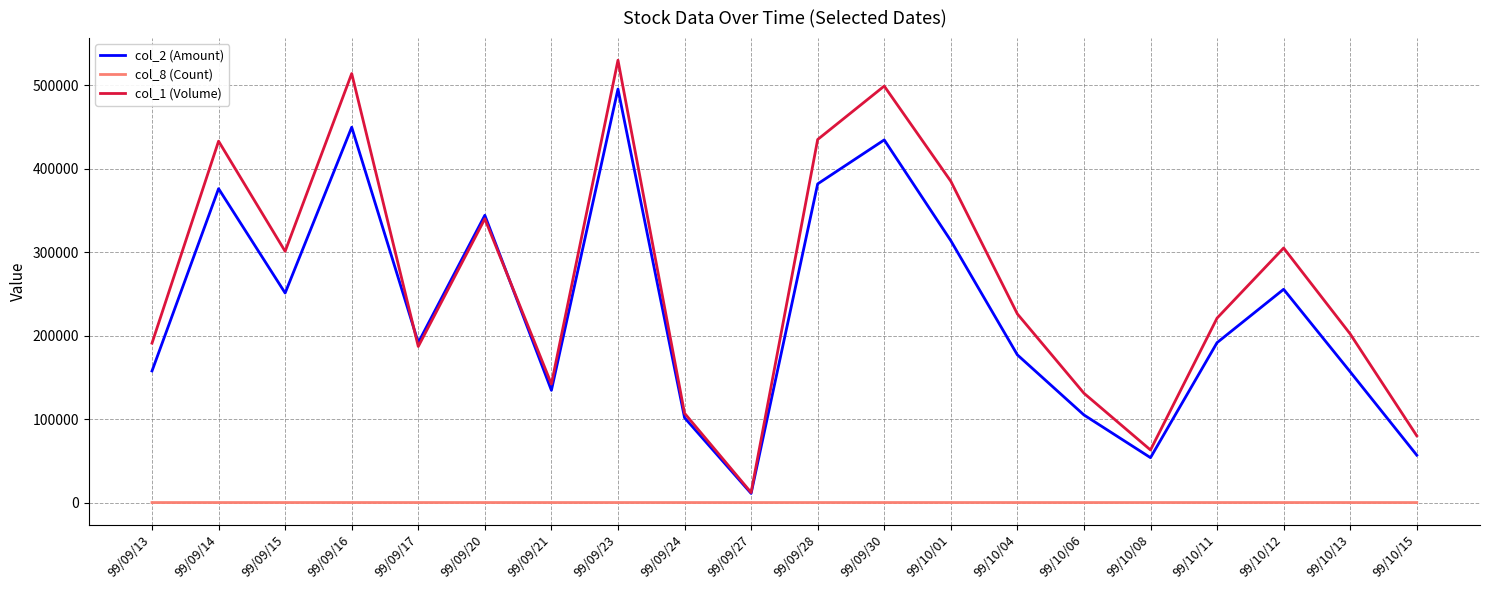

True or false: col_8 (Count) and col_1 (Volume) intersect in this chart.

False